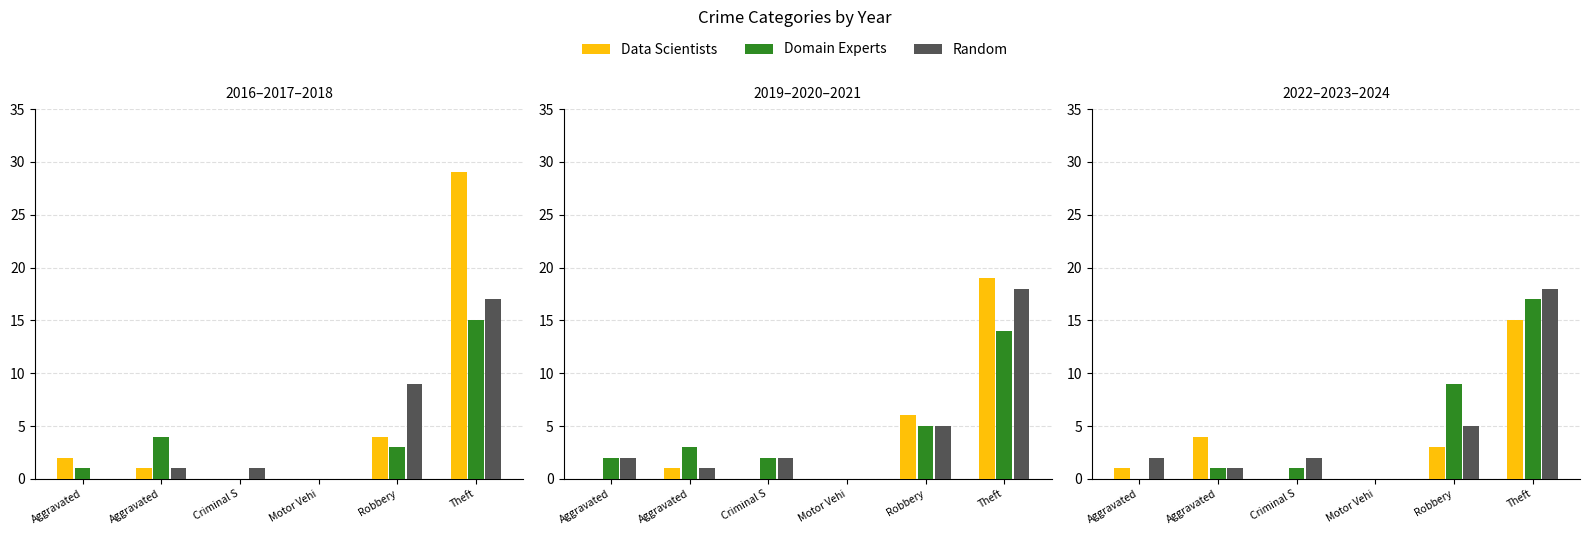

What is the label of the 6th bar from the left?

Theft